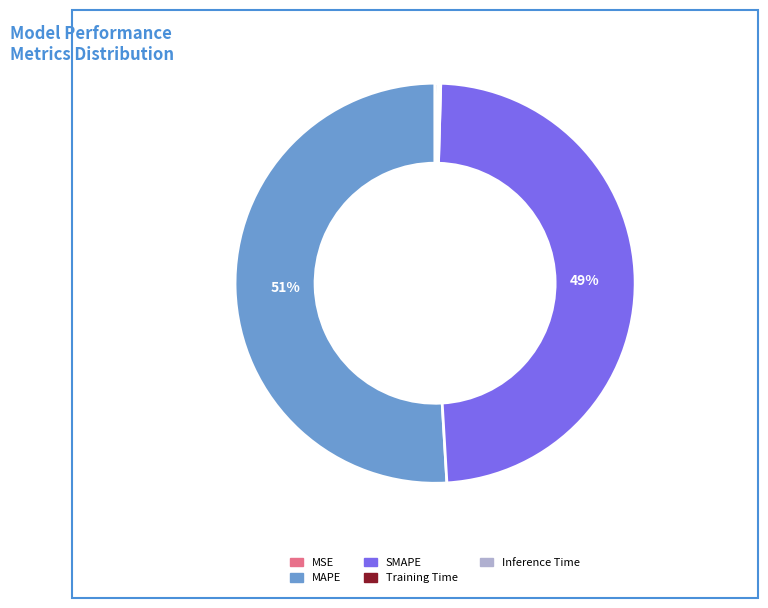

True or false: MAPE accounts for 59% of the total.

False